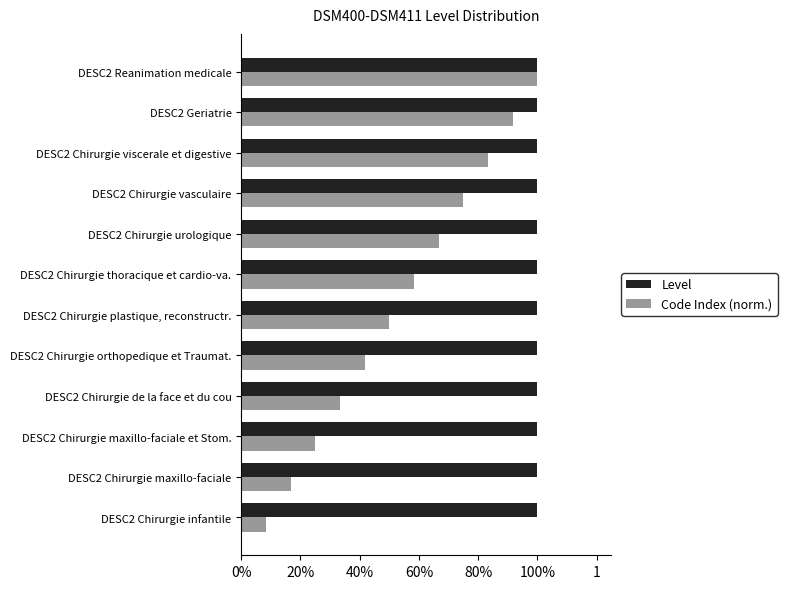

What are all the series names shown in the legend?

Level, Code Index (norm.)